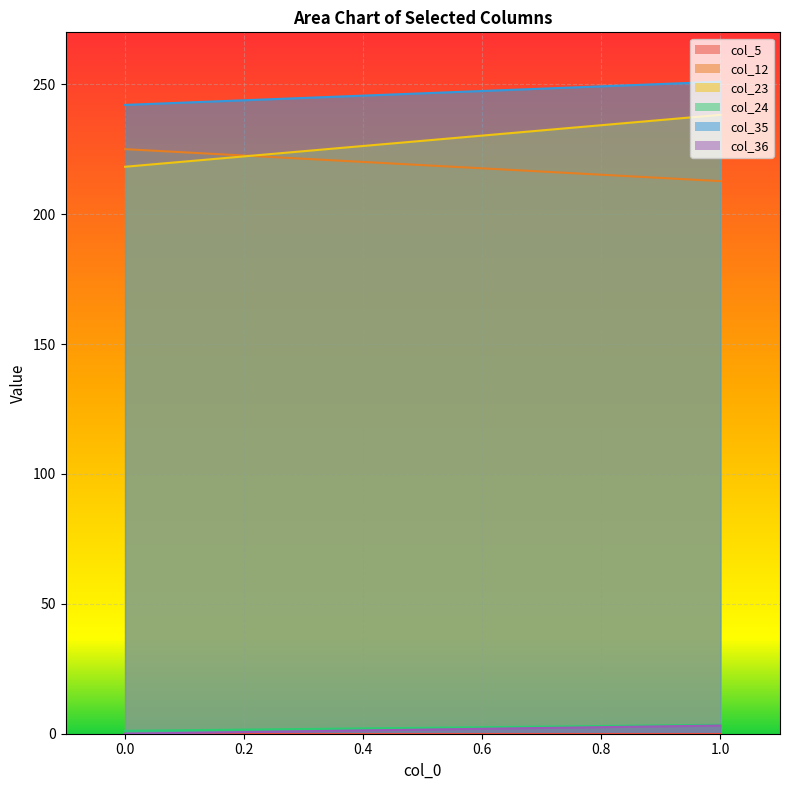

Count the number of categories in the chart.

2